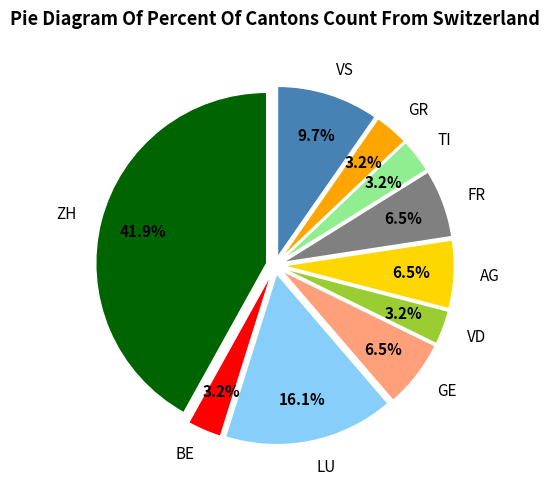

What is the largest slice in the pie chart?

ZH